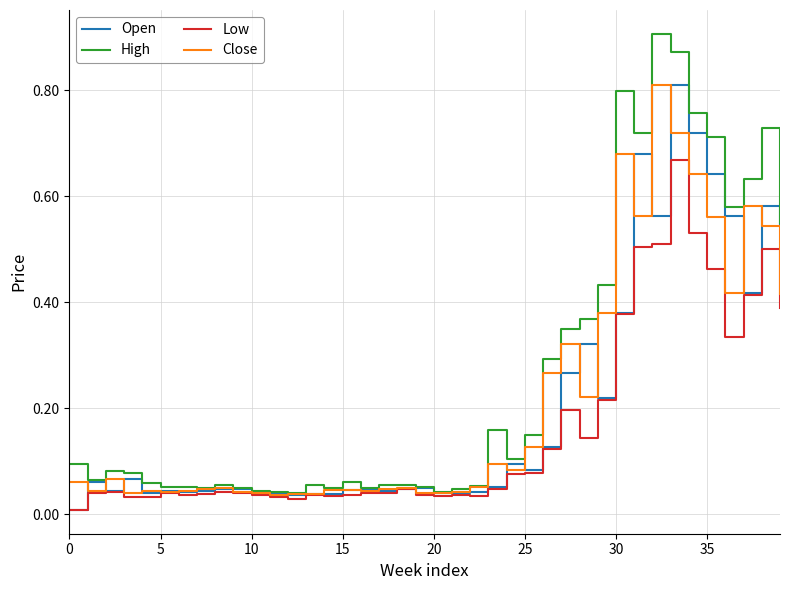

Which series has the largest range (max minus min)?

High